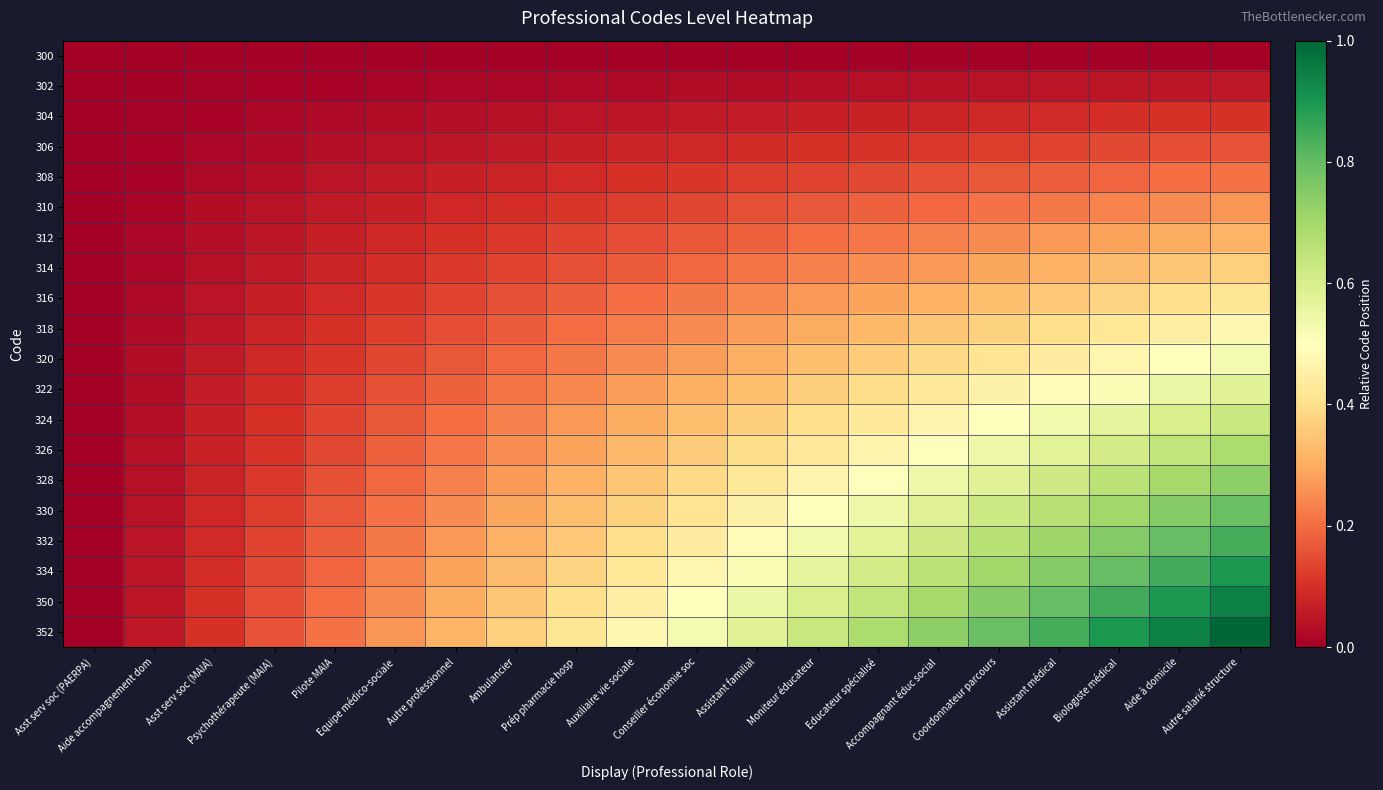

What is the total value across all series at Auxiliaire vie sociale?

4.7